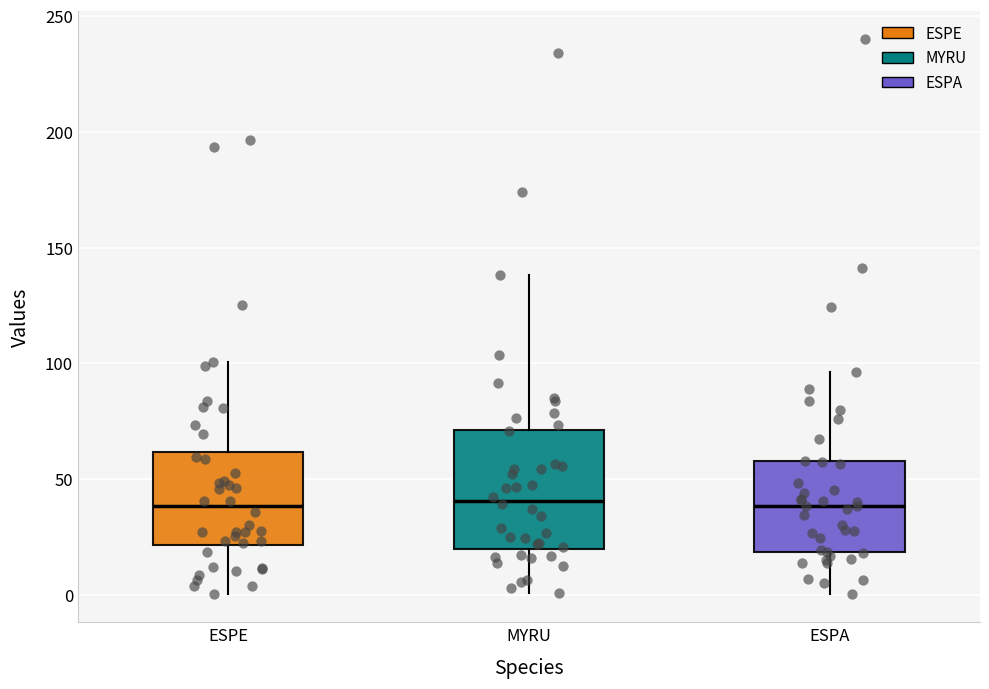

Reading left to right, transcribe this box plot: for each box, give where its median line is, the range the box spans, and where its two whiskers end, as read against the y-axis. The values are not printed on the chart, so give them approximately, as read against the axis.

ESPE: median 40, box 20 to 60, whiskers 0 to 100
MYRU: median 40, box 20 to 70, whiskers 0 to 140
ESPA: median 40, box 20 to 60, whiskers 0 to 95